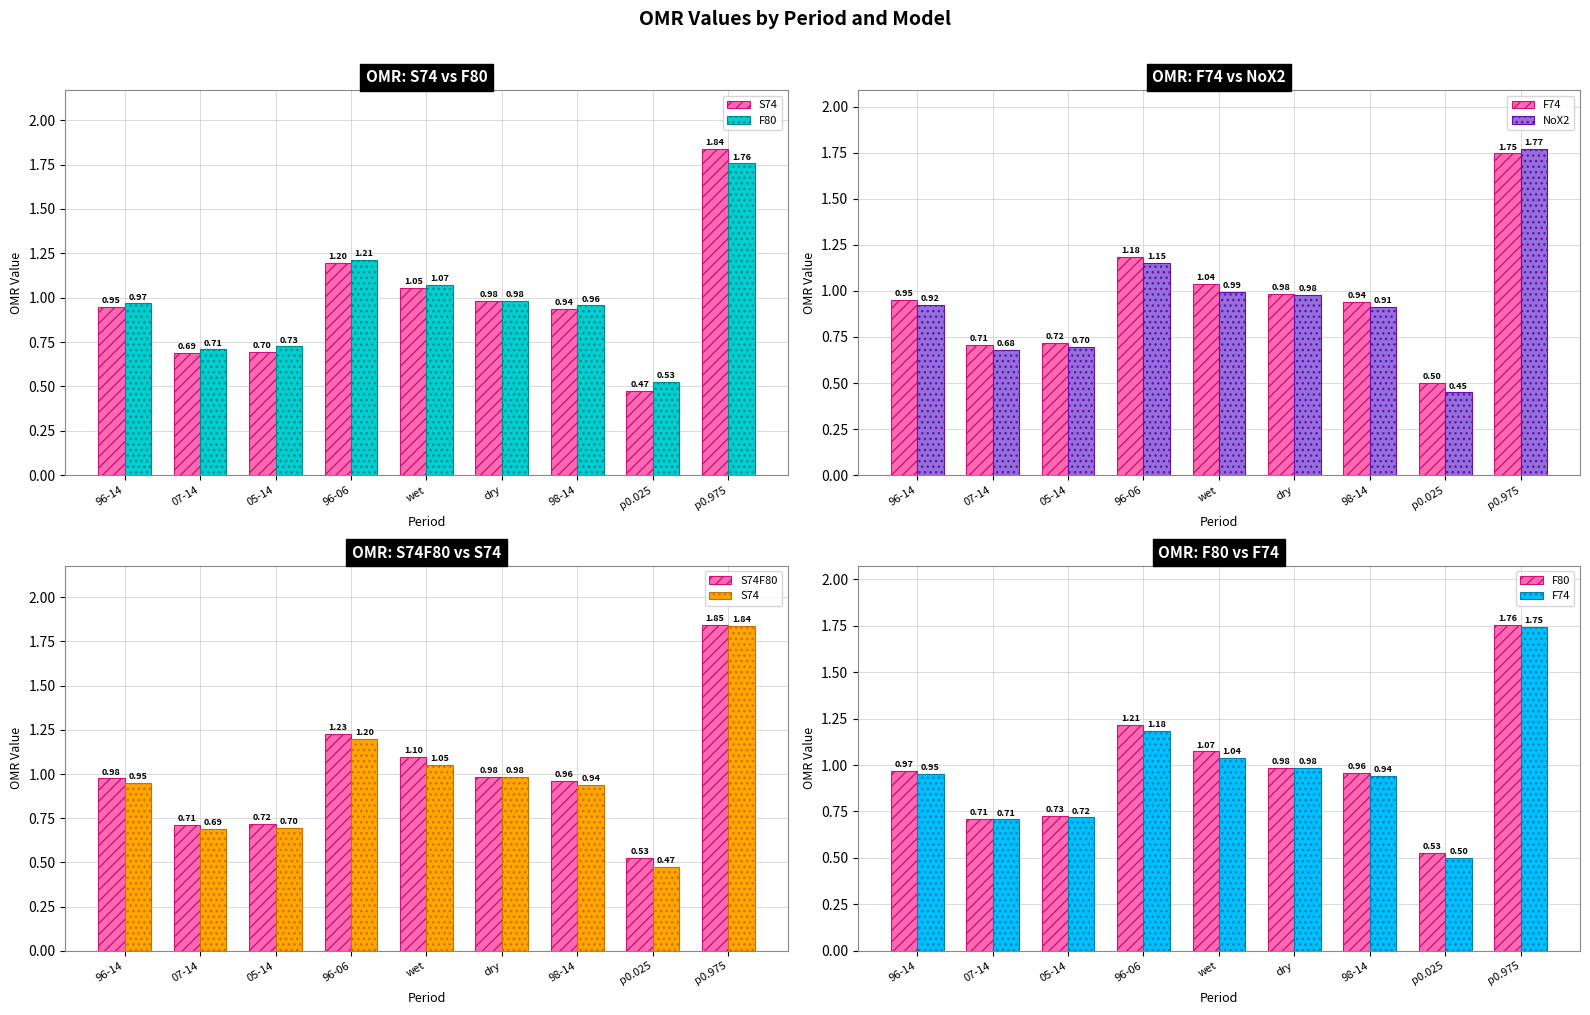

Is it true that F74 equals 1.7 at p0.975?

True